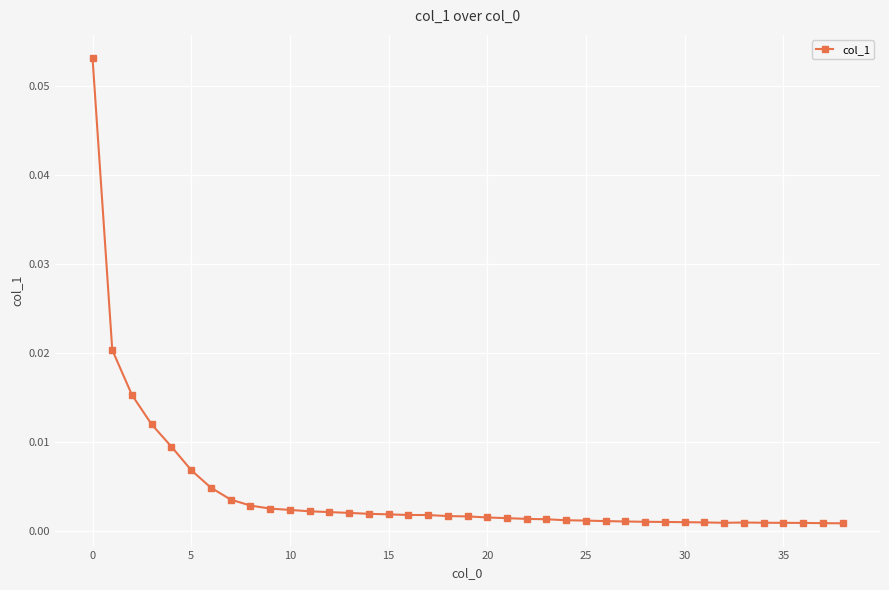

Reading left to right, list all the values displayed in this chart.

0.1	0.0	0.0	0.0	0.0	0.0	0.0	0.0	0.0	0.0	0.0	0.0	0.0	0.0	0.0	0.0	0.0	0.0	0.0	0.0	0.0	0.0	0.0	0.0	0.0	0.0	0.0	0.0	0.0	0.0	0.0	0.0	0.0	0.0	0.0	0.0	0.0	0.0	0.0